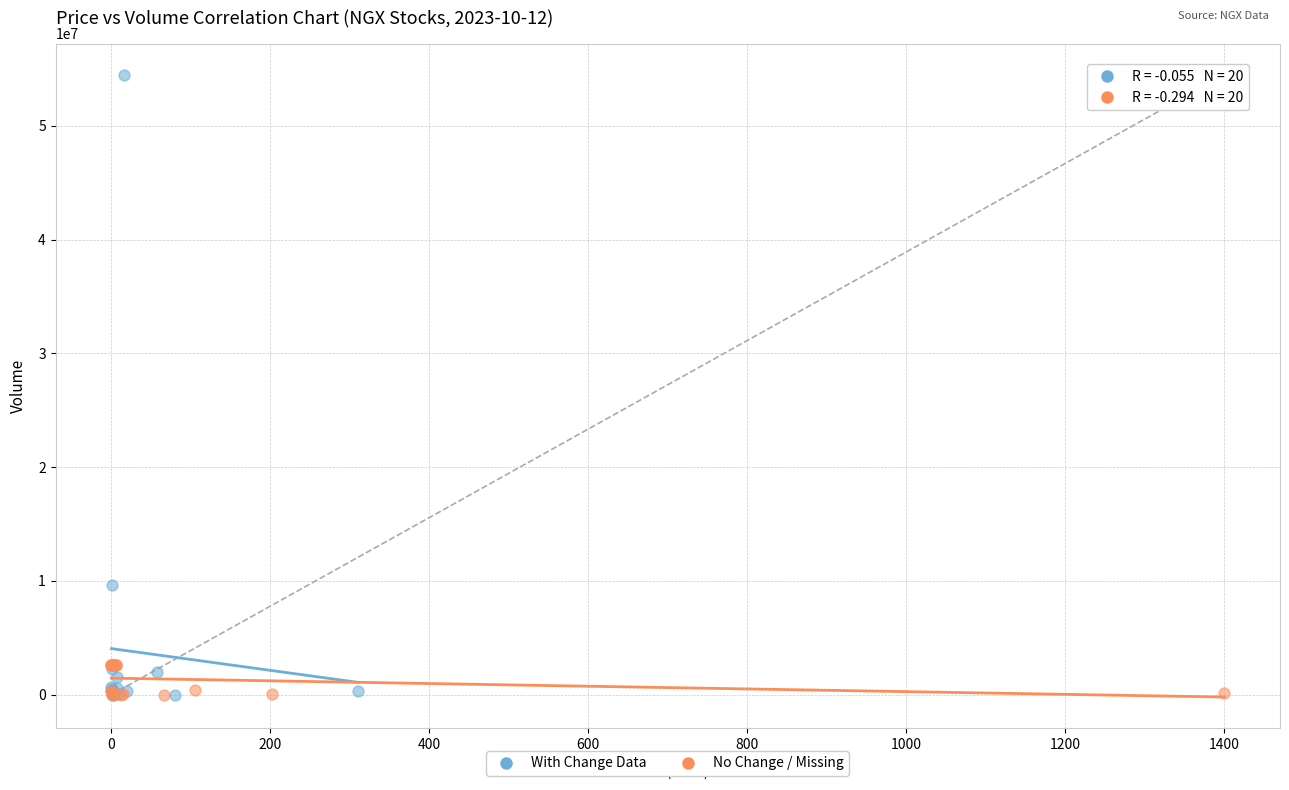

Which series contains the highest Y value?

With Change Data